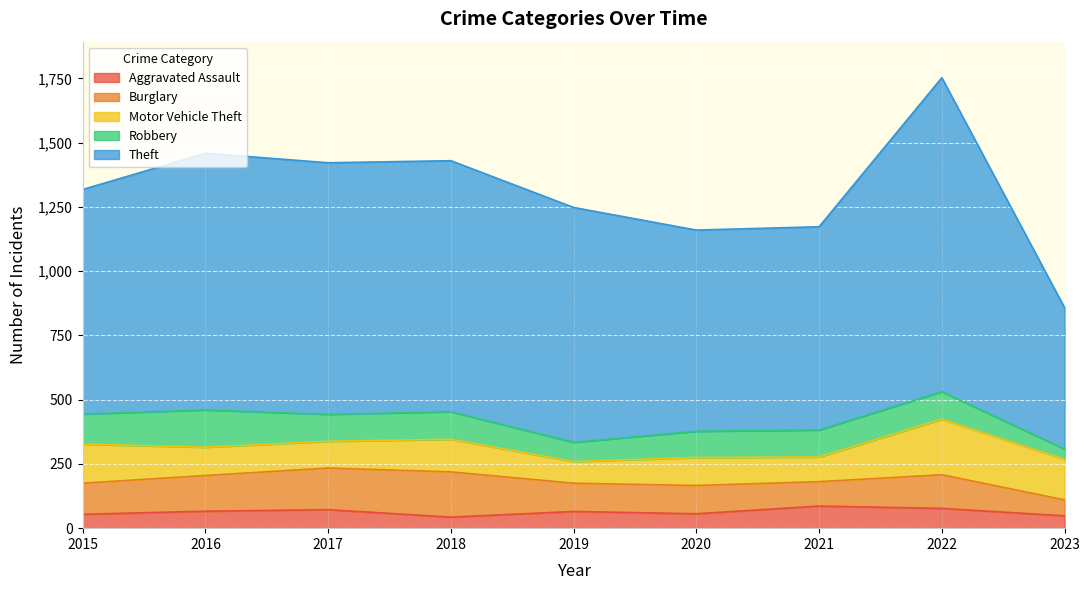

Reading left to right, list all the values displayed in this chart.

Aggravated Assault: 54	66	72	43	65	56	86	77	48
Burglary: 121	139	162	176	110	110	95	131	62
Motor Vehicle Theft: 152	110	104	127	84	109	96	216	158
Robbery: 117	145	105	107	75	102	105	107	40
Theft: 874	999	979	977	914	783	791	1222	550